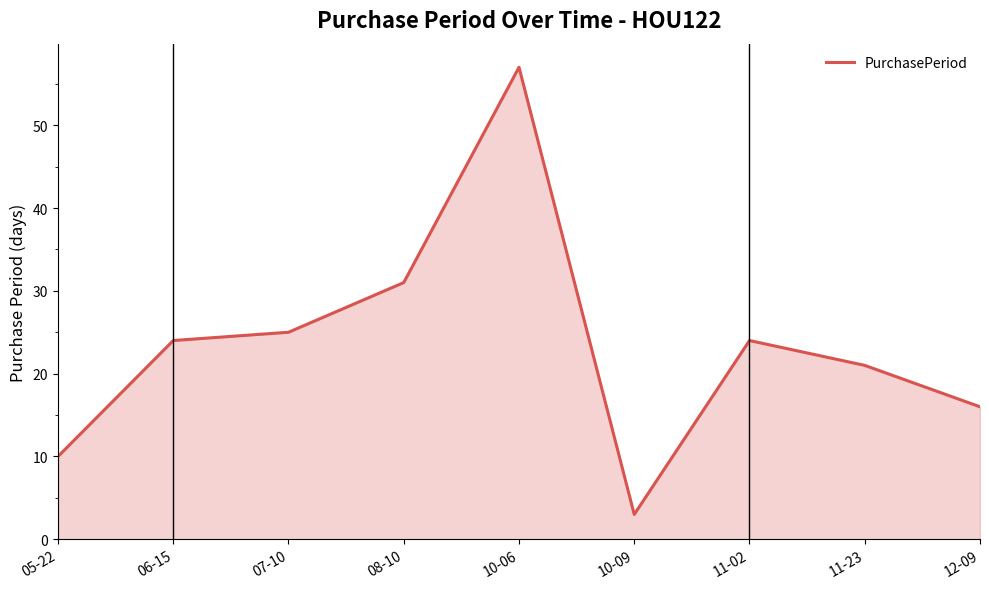

What is the sum of all values?

211